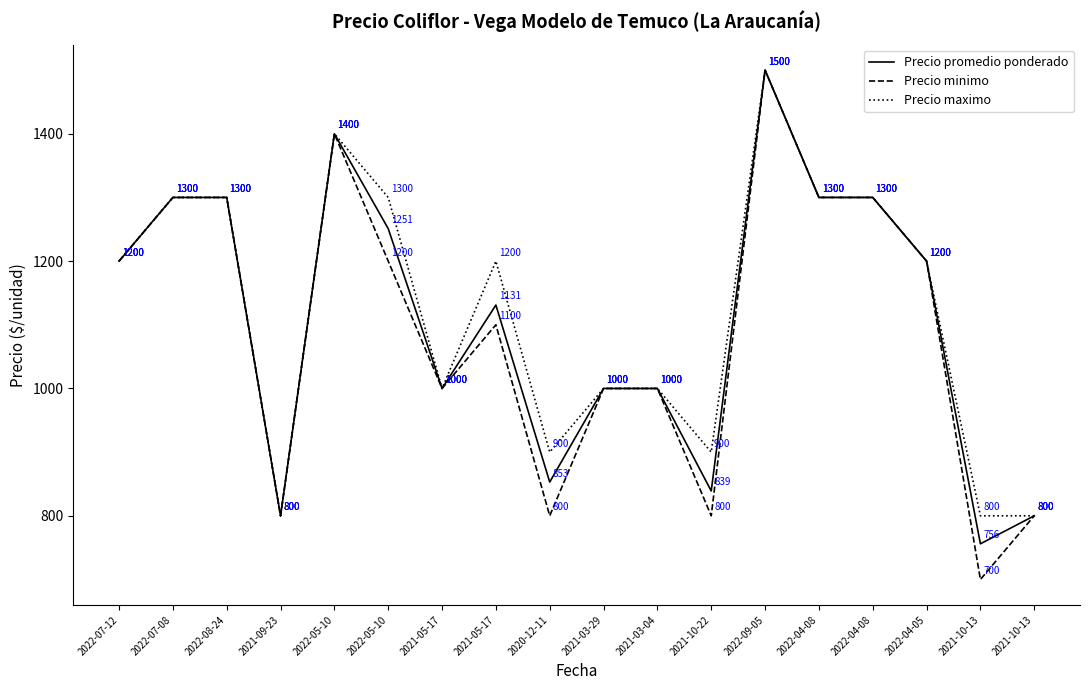

What are all the series names shown in the legend?

Precio promedio ponderado, Precio minimo, Precio maximo